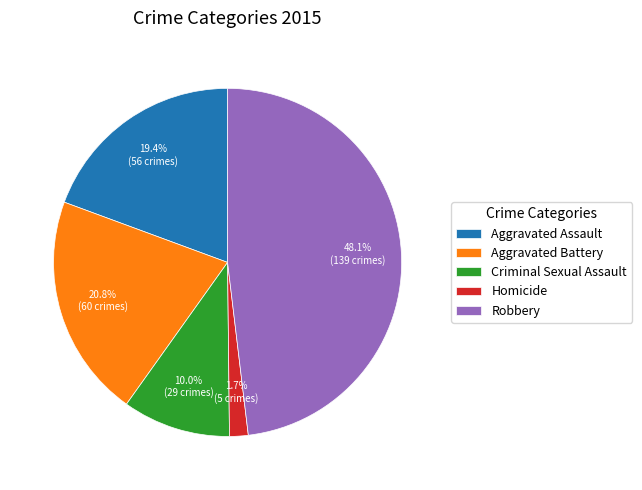

How many slices are in this pie chart?

5